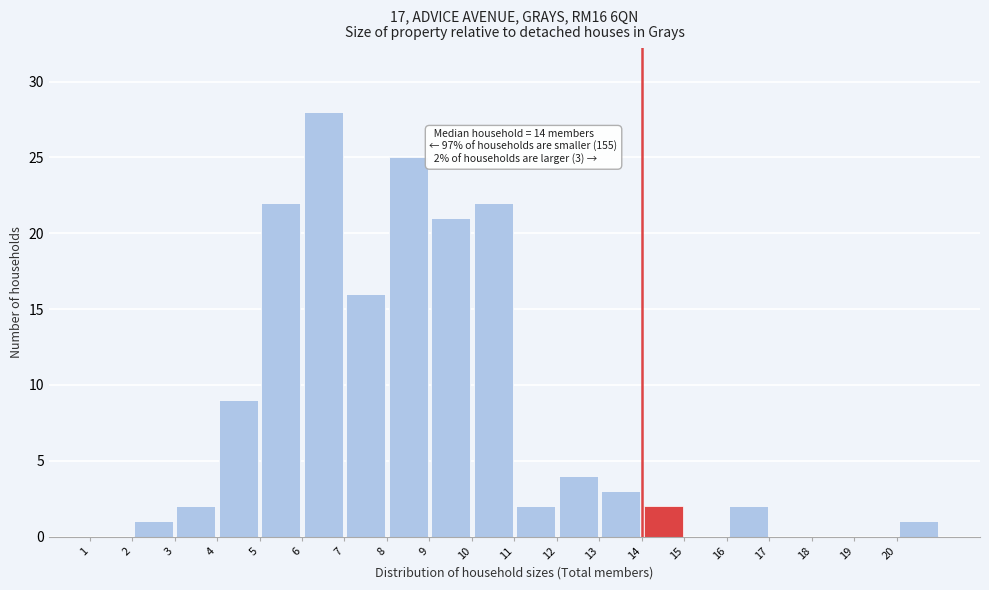

Which range on the x-axis has the tallest bar?

6 to 7